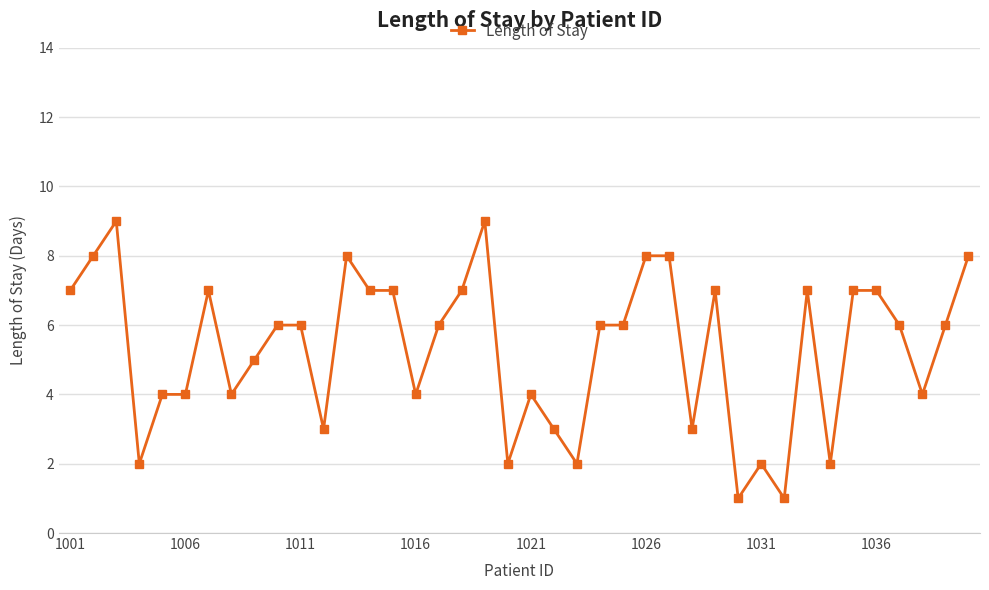

Count the number of categories in the chart.

40